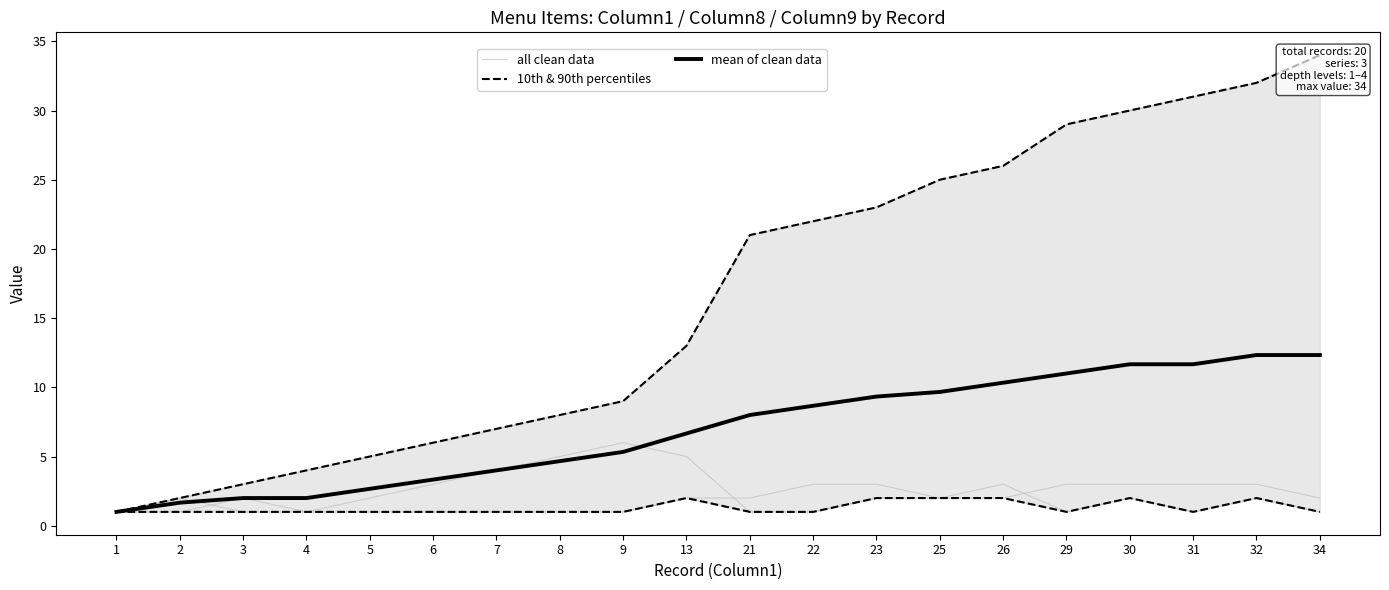

True or false: 10th & 90th percentiles has a value of 0.3 at 6.

False